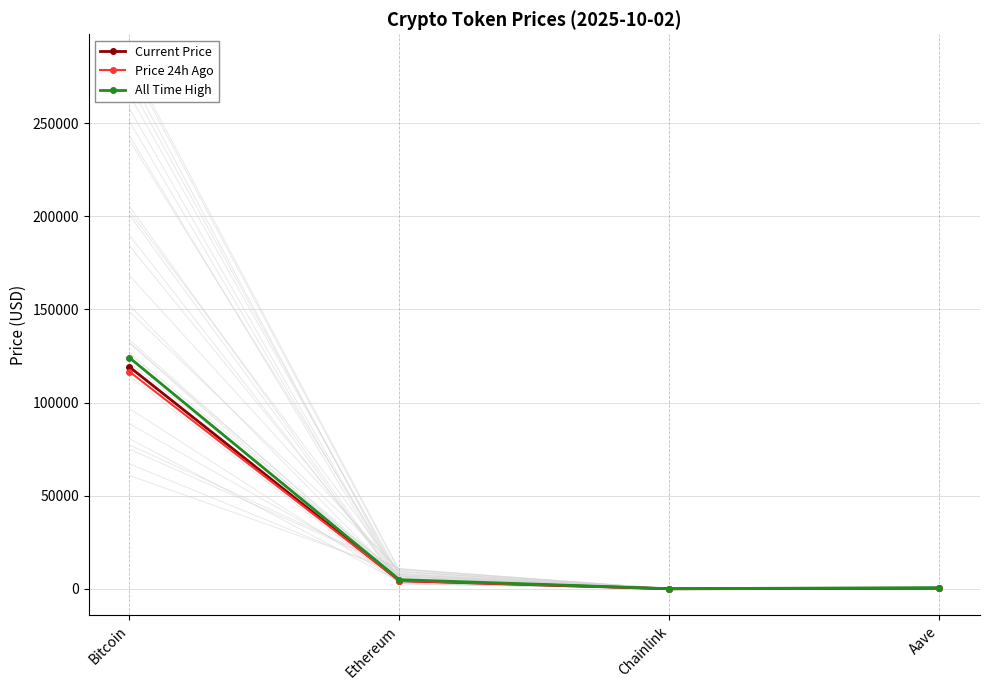

At how many categories does at least one series exceed 46601?

1